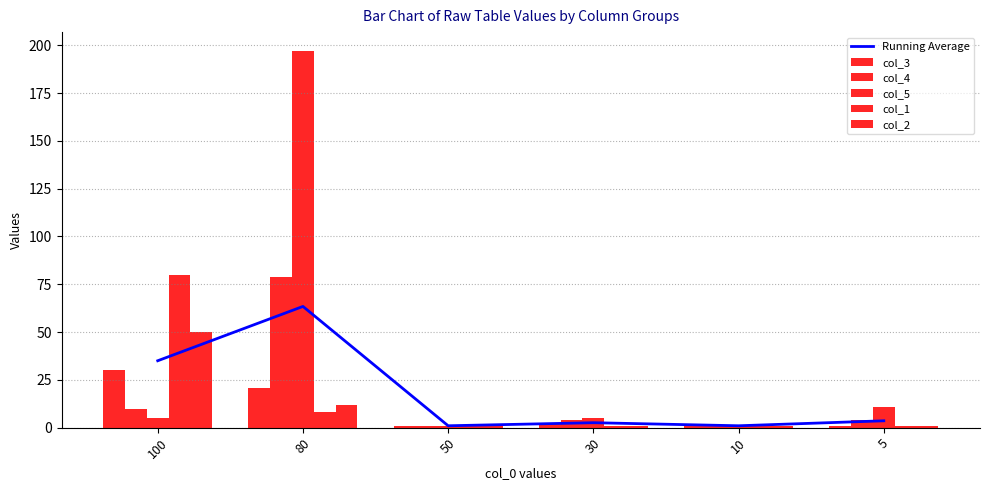

Between 80 and 30, which series saw the biggest shift?

col_5